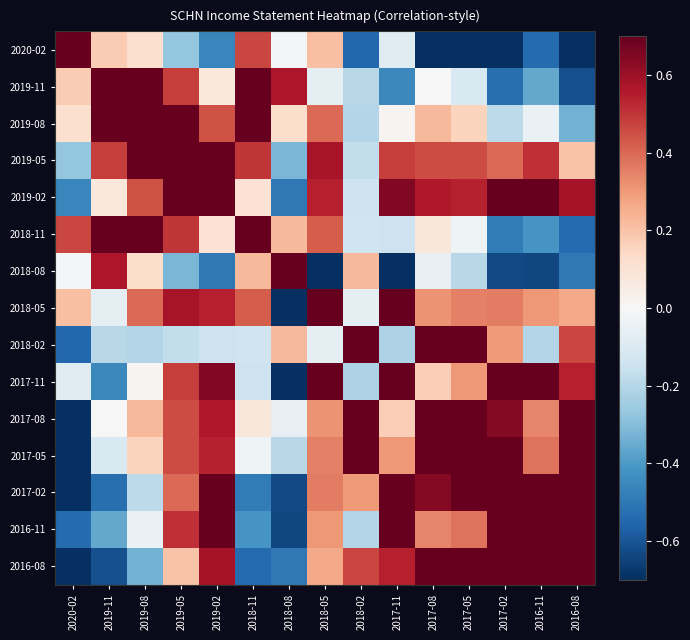

What is the smallest value displayed?

-1.0